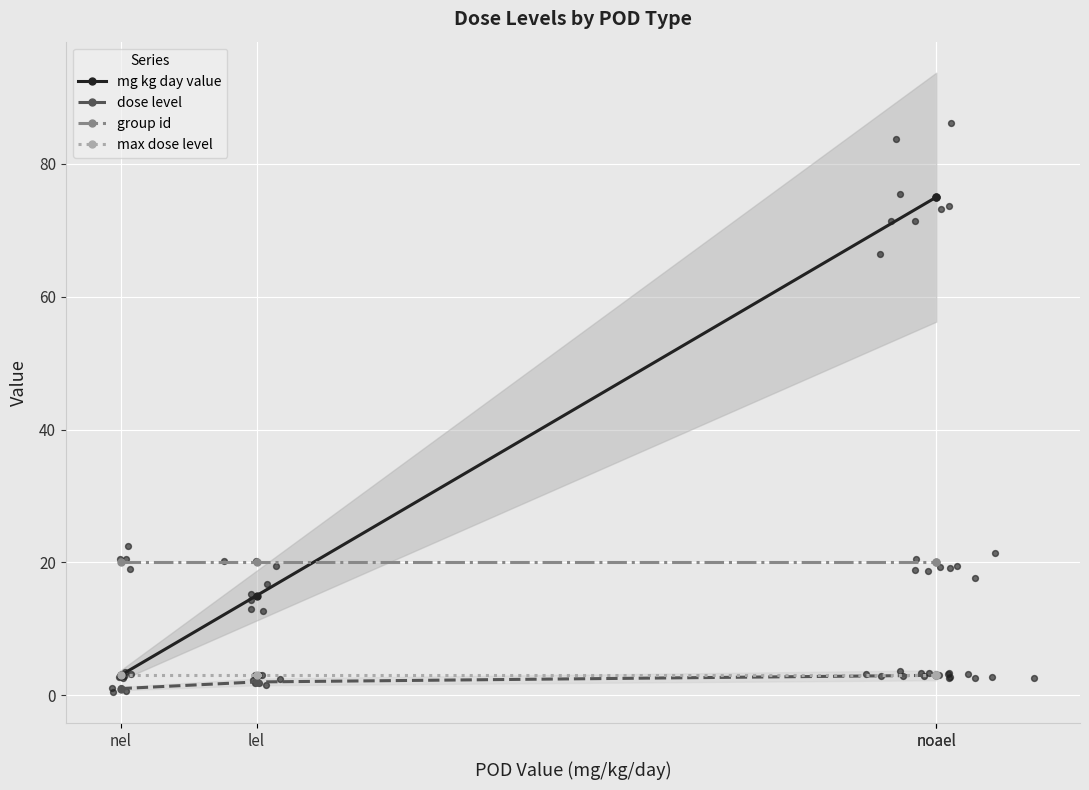

Is the value of mg kg day value at nel greater than the value of dose level at lel?

Yes